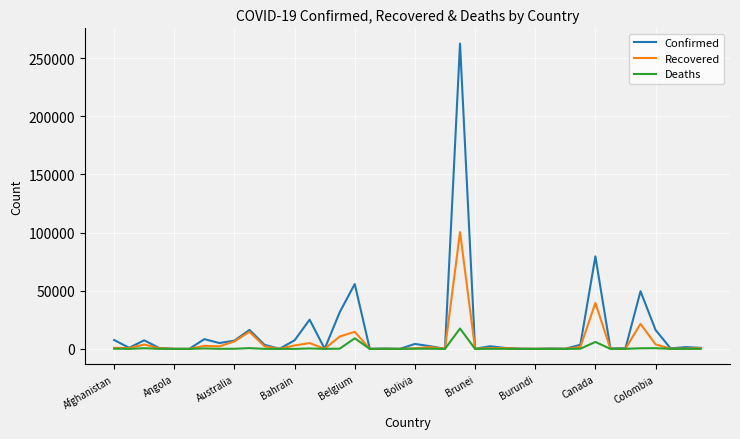

How many lines are shown in the chart?

3